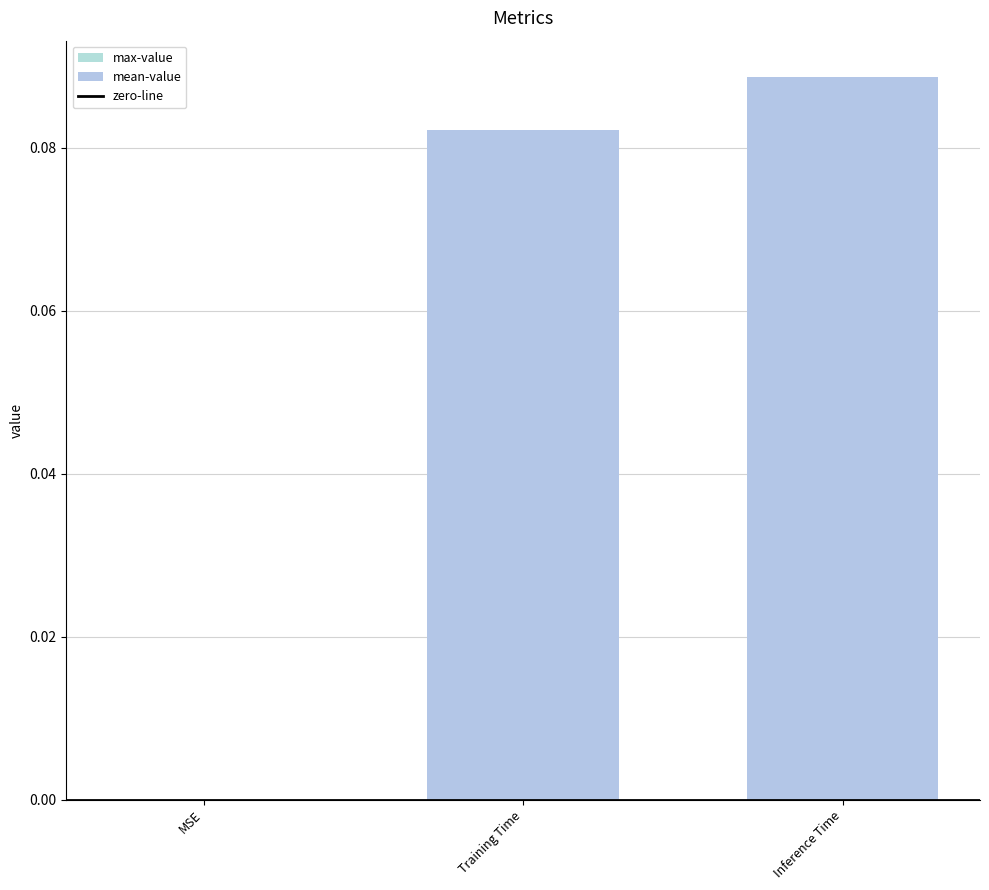

Which has a higher value, Inference Time or MSE?

Inference Time